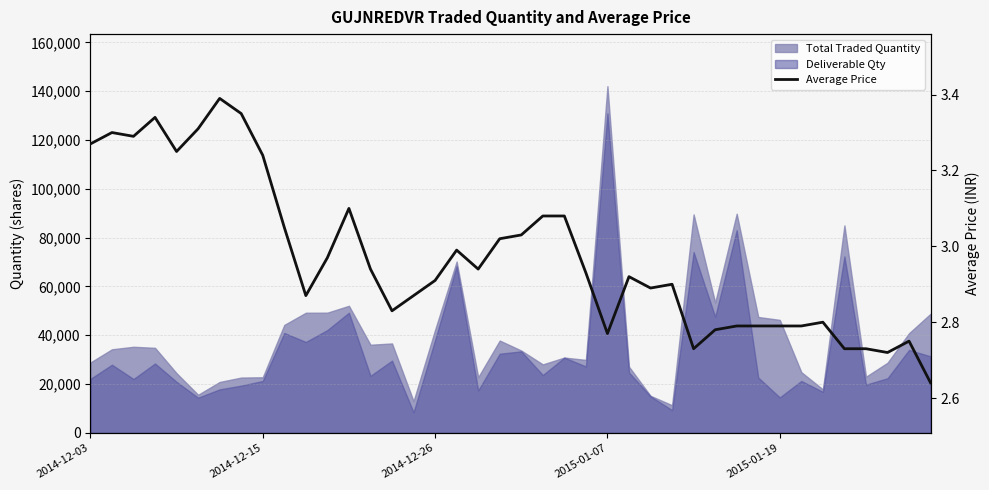

Between 24 and 38, which is larger?

24